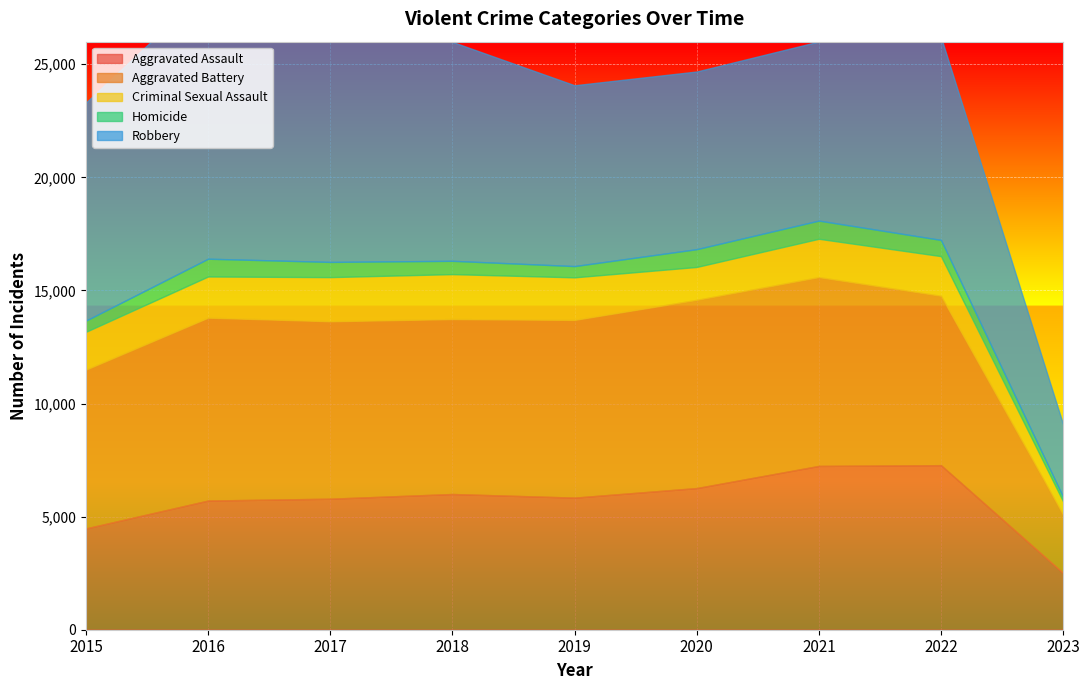

What is the sum of all Aggravated Assault values?

51120